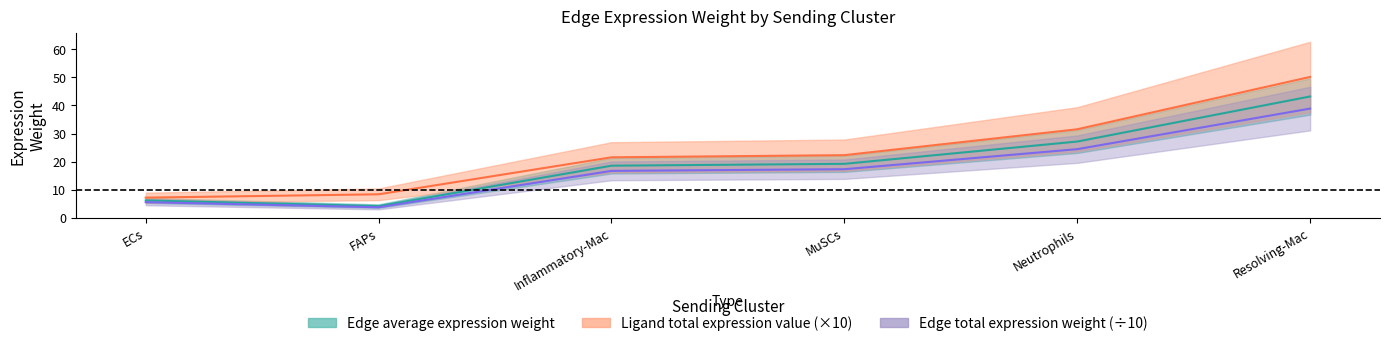

Rank the series at ECs from lowest to highest value.

Edge total expression weight, Edge average expression weight, Edge average expression derived specificity